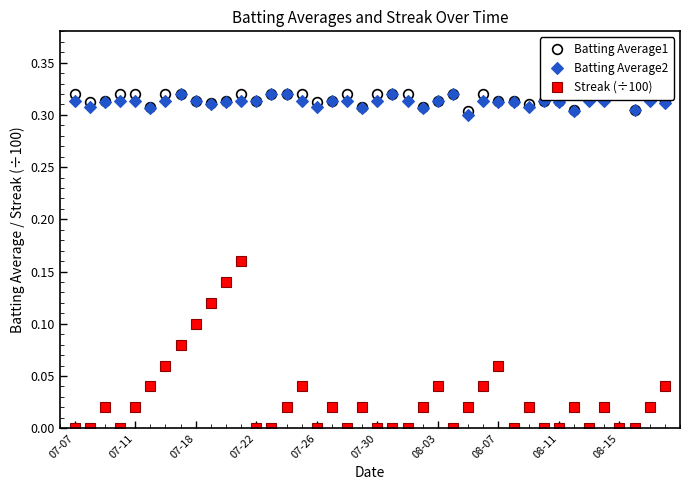

Which series has the largest total across all categories?

Batting Average1